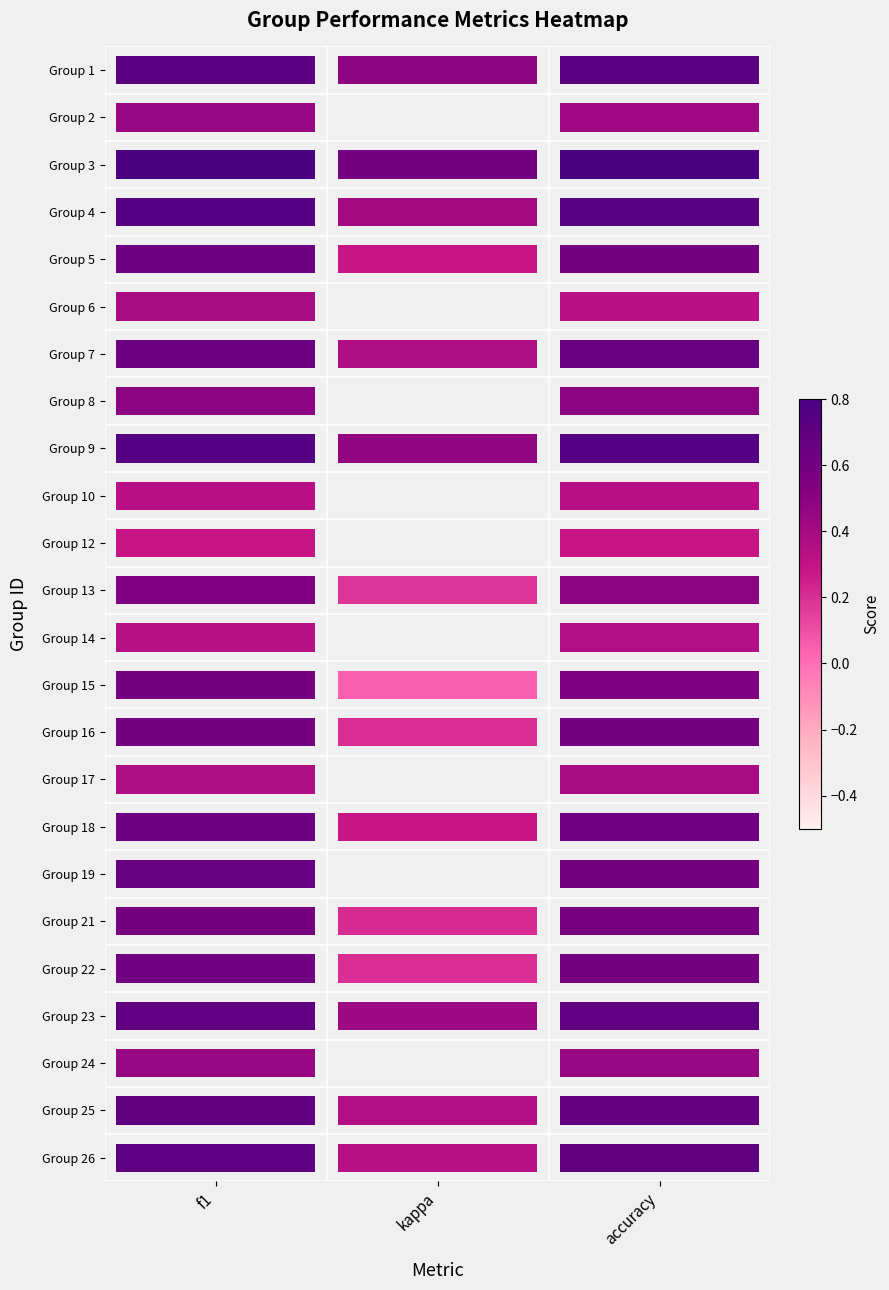

At which category is the sum across all series the highest?

f1